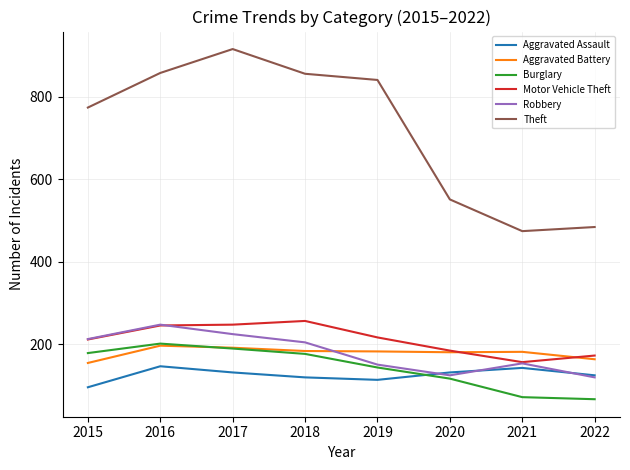

What is the sum of all Burglary values?

1140